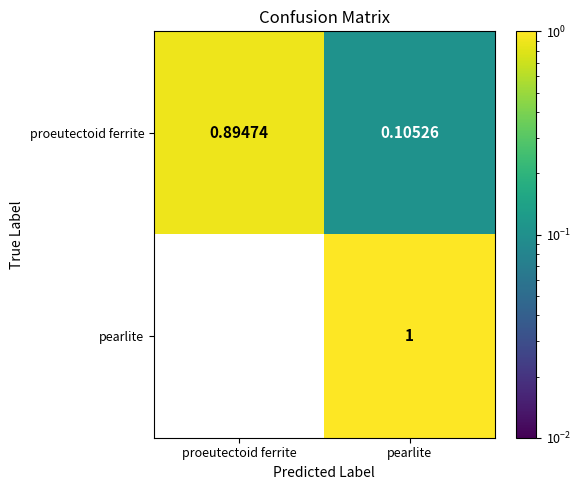

Is the value of proeutectoid ferrite at pearlite greater than the value of pearlite at pearlite?

No